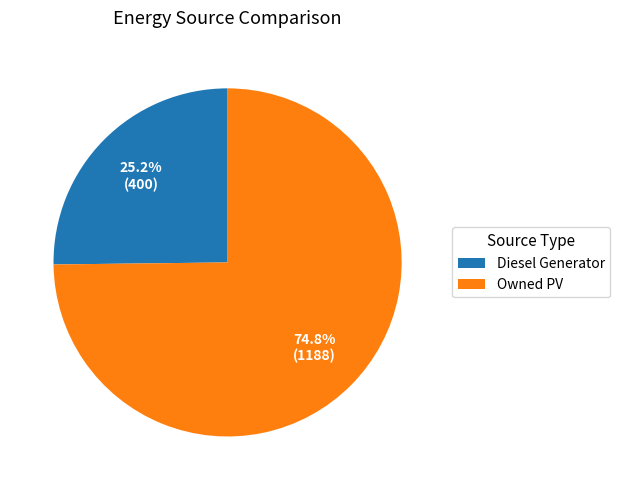

Combined, what portion of the pie is Owned PV and Diesel Generator?

100.0%